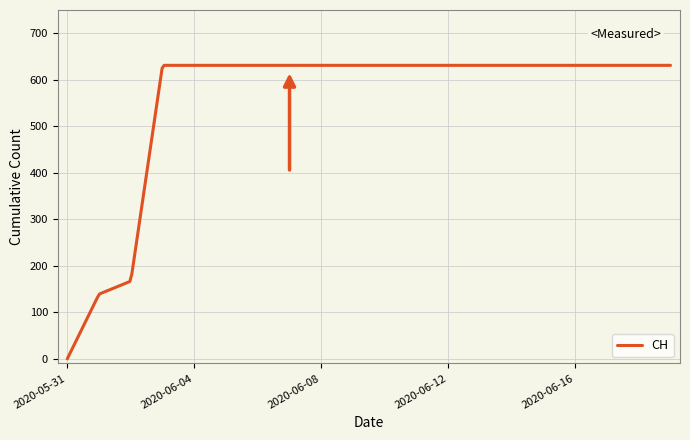

What is the difference between the maximum and minimum values?

631.0